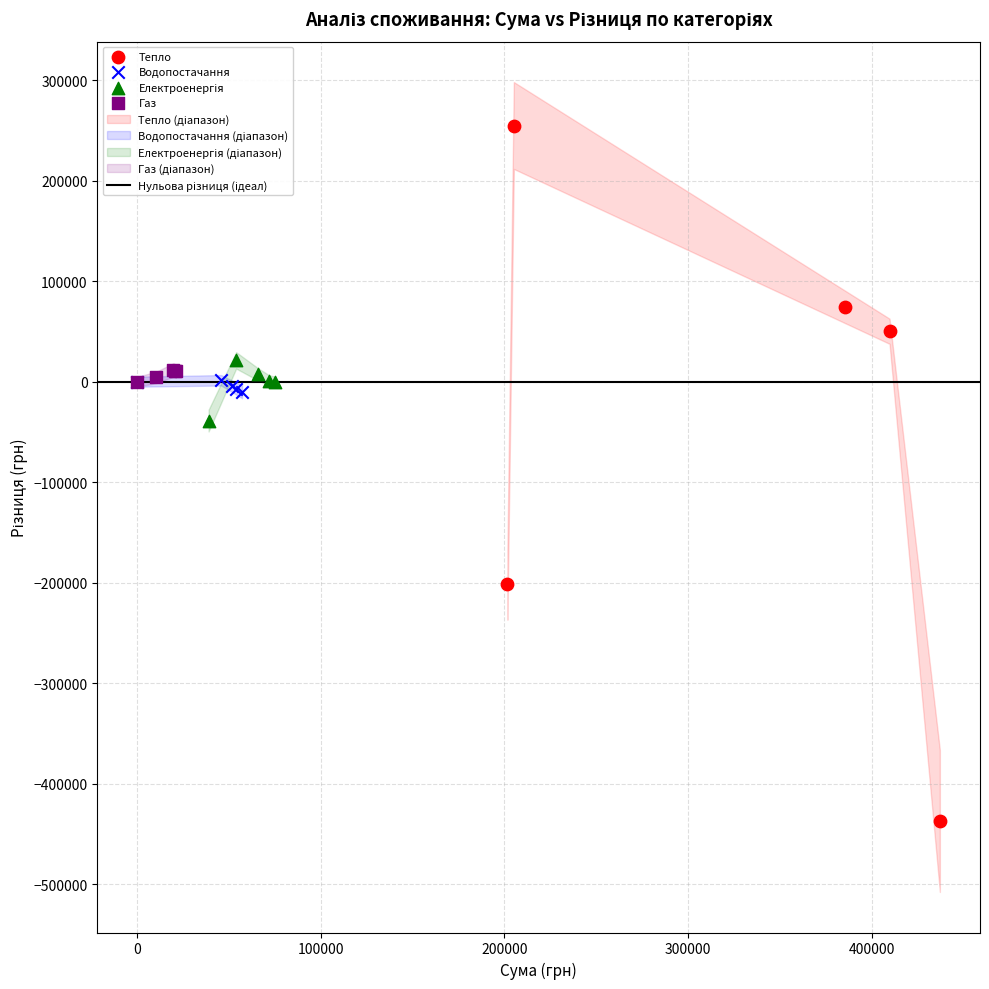

Which series reaches the minimum Y coordinate?

Тепло